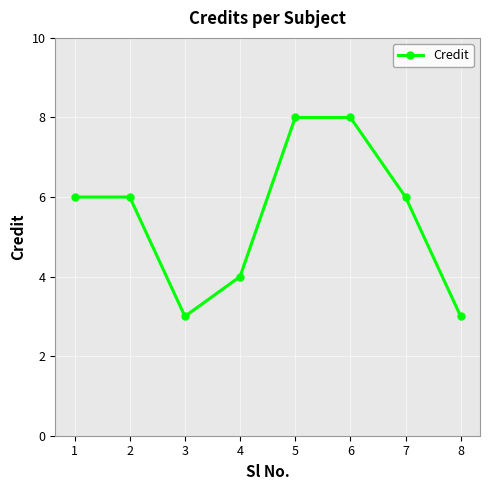

How many lines are shown in the chart?

1